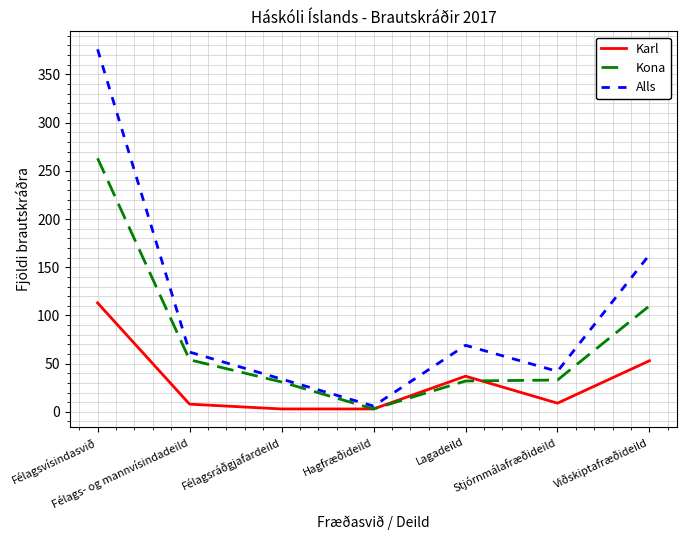

Which series has the largest total across all categories?

Alls